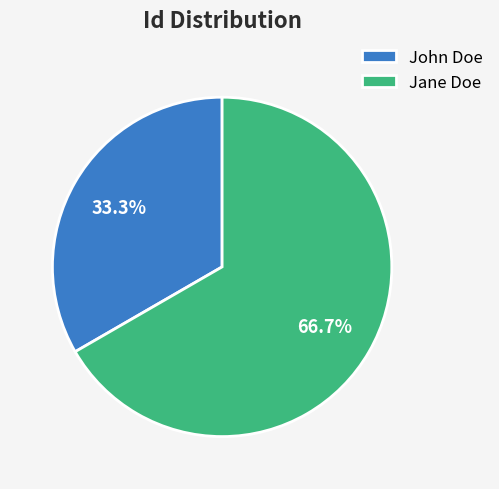

How much of the chart is everything except Jane Doe?

33.3%